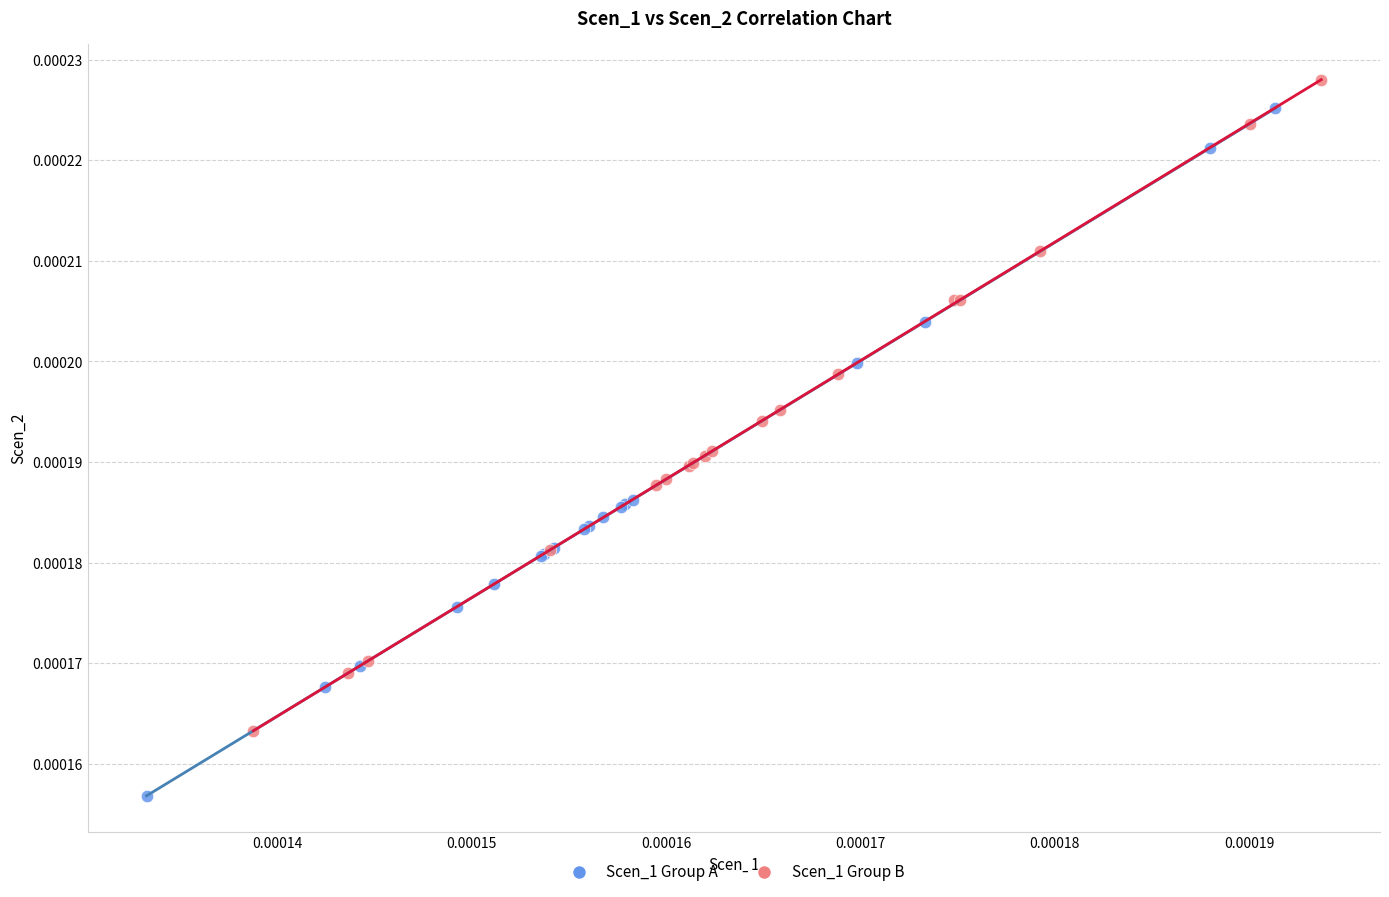

Which series contains the lowest Y value?

Scen_1 Group A